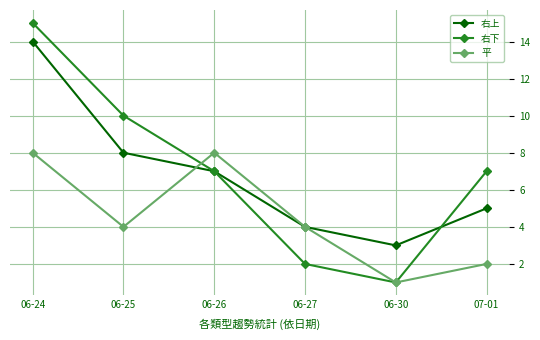

What is the maximum value for 右下?

15